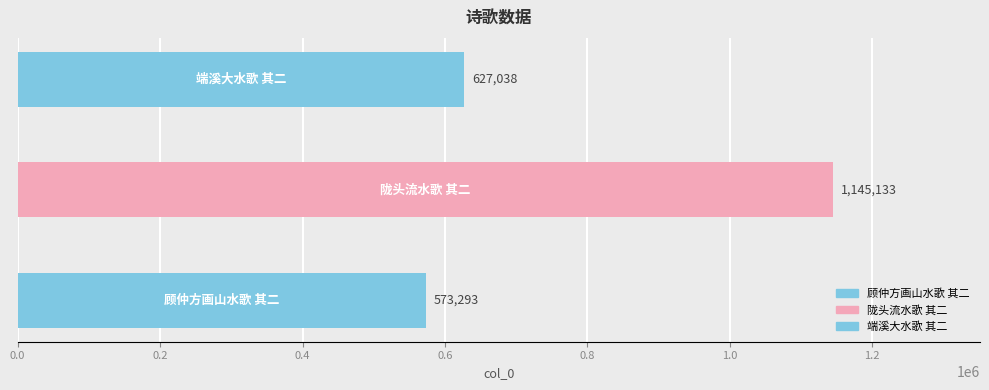

What is the label of the 1st bar from the left?

顾仲方画山水歌 其二